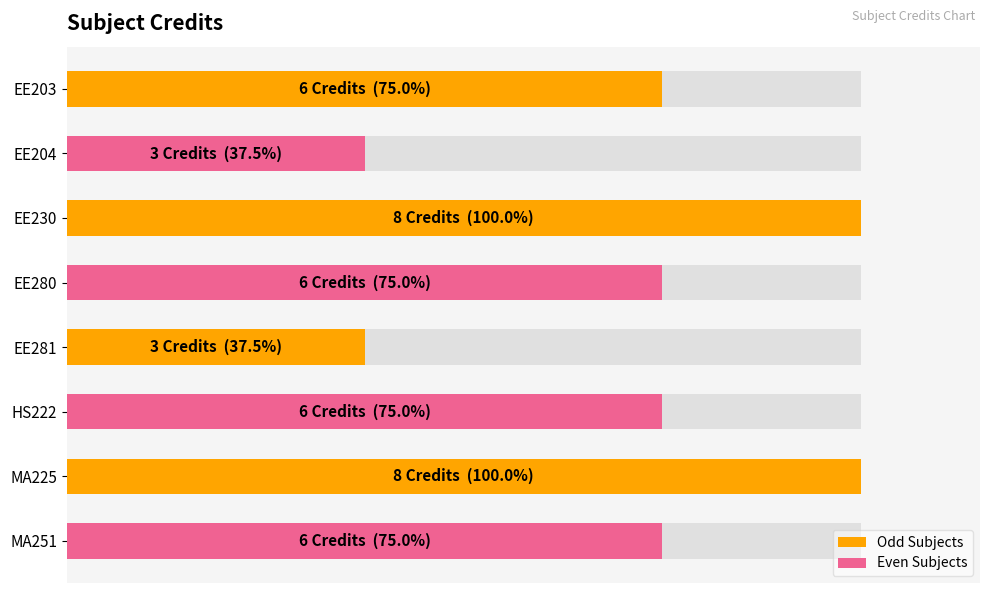

Reading left to right, extract all data points from this chart.

6	3	8	6	3	6	8	6